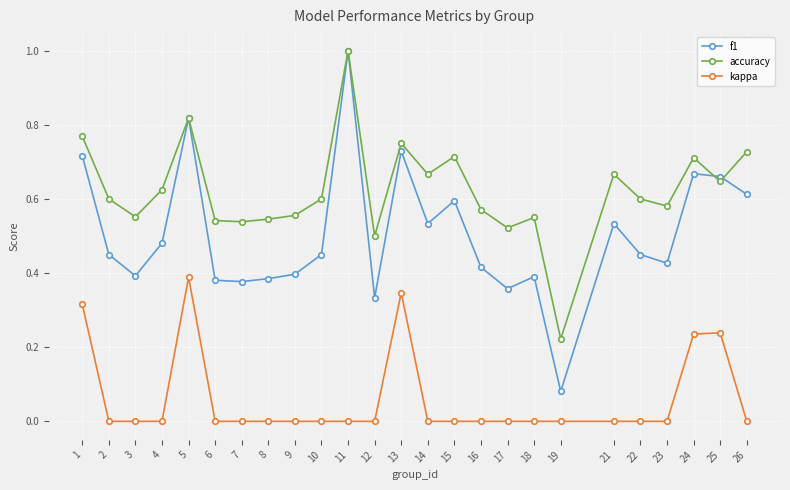

Between 10 and 25, which series saw the biggest shift?

kappa